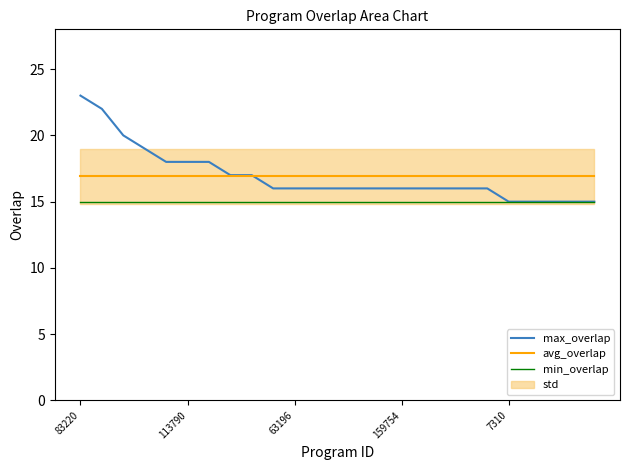

Reading left to right, list all the values displayed in this chart.

max_overlap: 23.0	22.0	20.0	19.0	18.0	18.0	18.0	17.0	17.0	16.0	16.0	16.0	16.0	16.0	16.0	16.0	16.0	16.0	16.0	16.0	15.0	15.0	15.0	15.0	15.0
avg_overlap: 16.9	16.9	16.9	16.9	16.9	16.9	16.9	16.9	16.9	16.9	16.9	16.9	16.9	16.9	16.9	16.9	16.9	16.9	16.9	16.9	16.9	16.9	16.9	16.9	16.9
min_overlap: 15.0	15.0	15.0	15.0	15.0	15.0	15.0	15.0	15.0	15.0	15.0	15.0	15.0	15.0	15.0	15.0	15.0	15.0	15.0	15.0	15.0	15.0	15.0	15.0	15.0